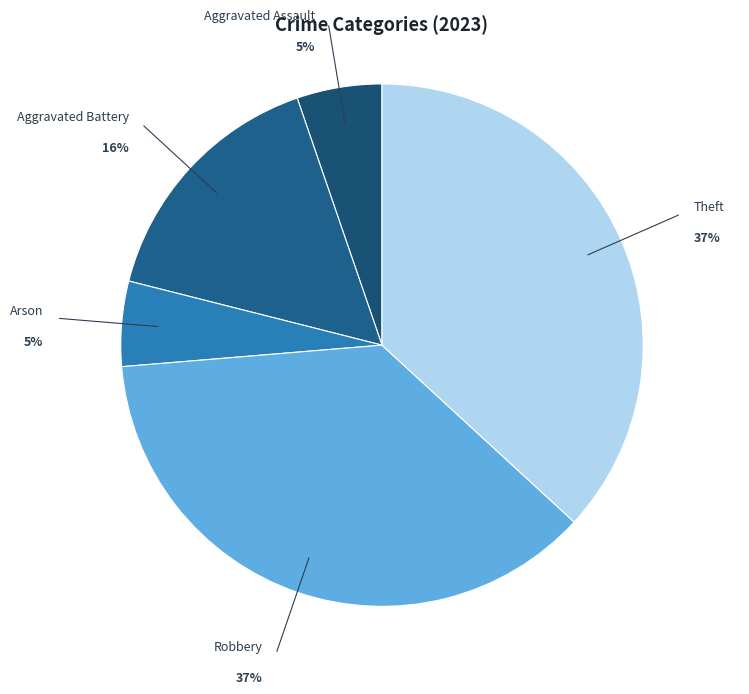

Is the sum of Theft and Robbery greater than half?

Yes